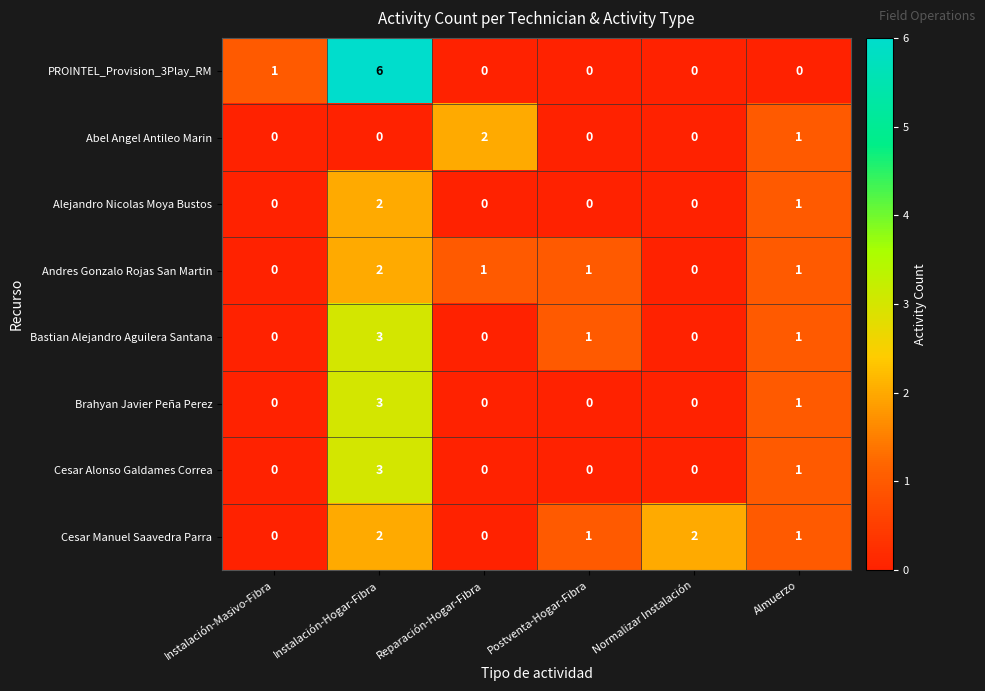

Count the number of categories in the chart.

6